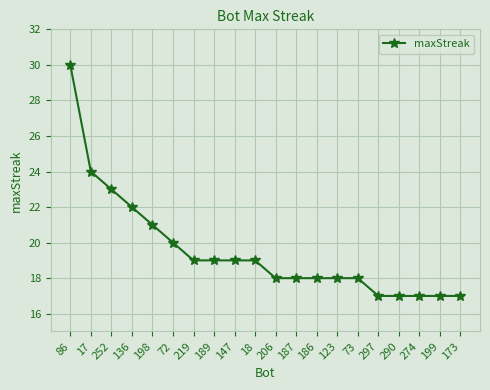

How many data points are less than 19?

10